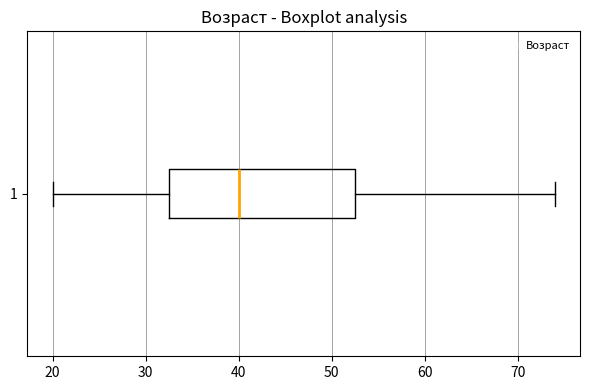

Transcribe this box plot: give where the median line is, the range the box spans, and where the two whiskers end, as read against the x-axis. The values are not printed on the chart, so give them approximately, as read against the axis.

median 40, box 33 to 53, whiskers 20 to 74